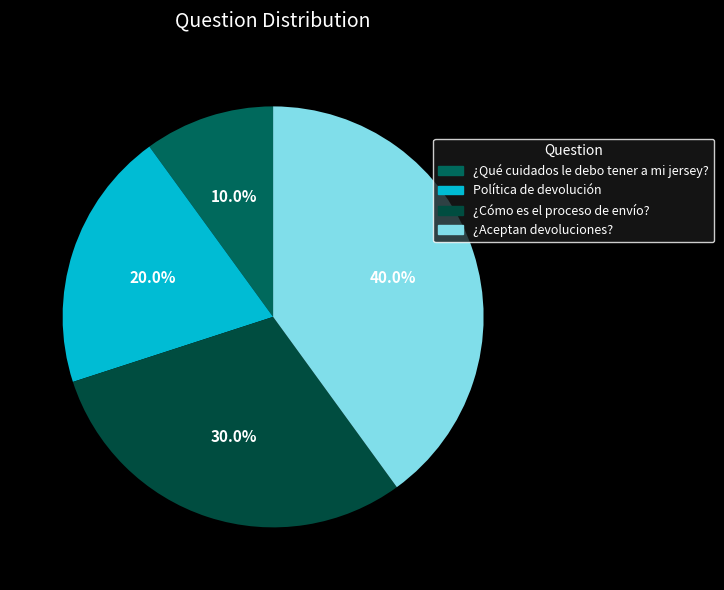

How many segments does this pie chart have?

4